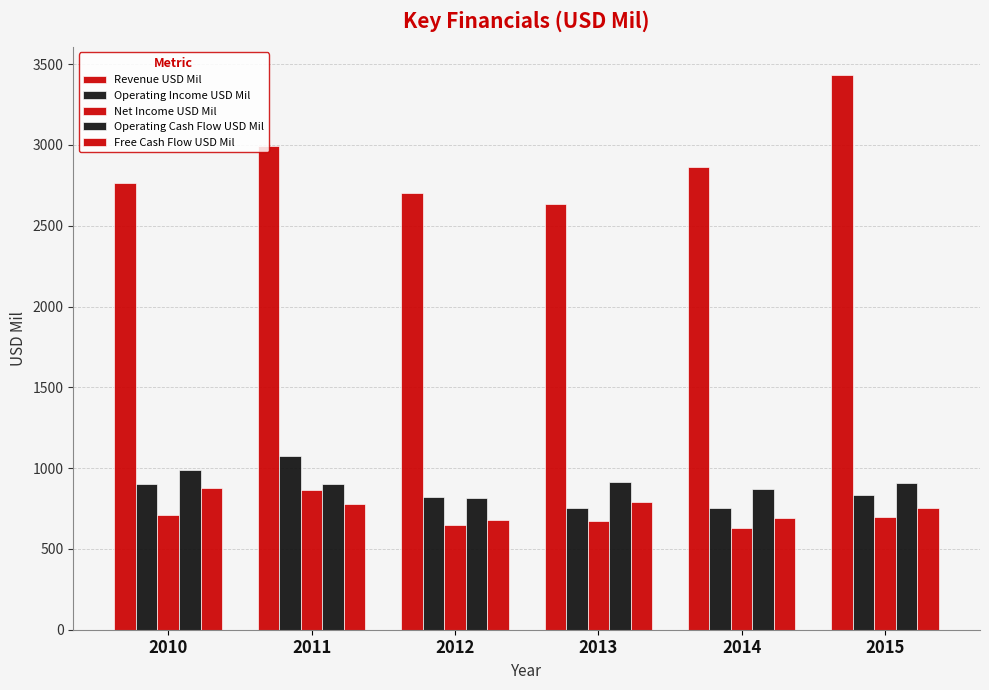

How many bars are there in total?

30